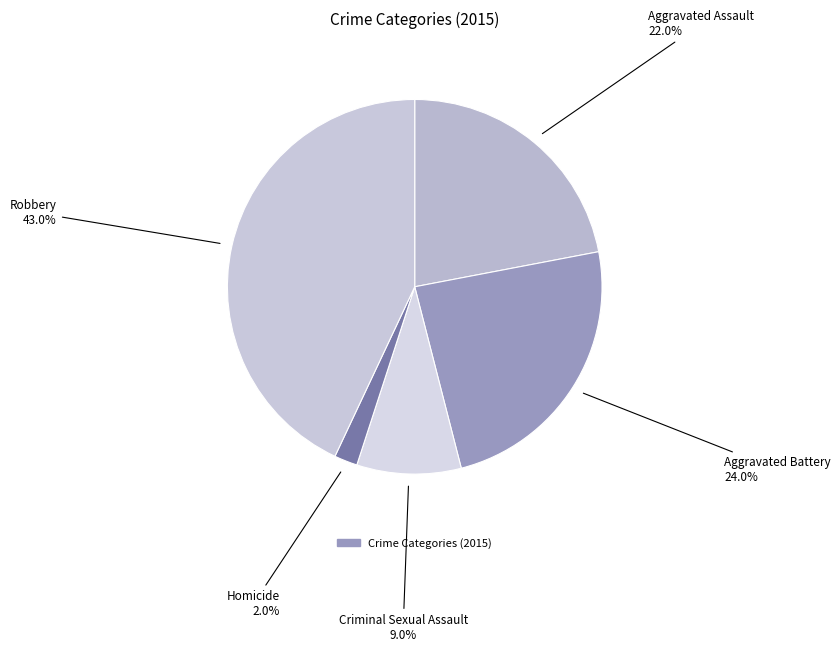

What is the smallest slice in the pie chart?

Homicide